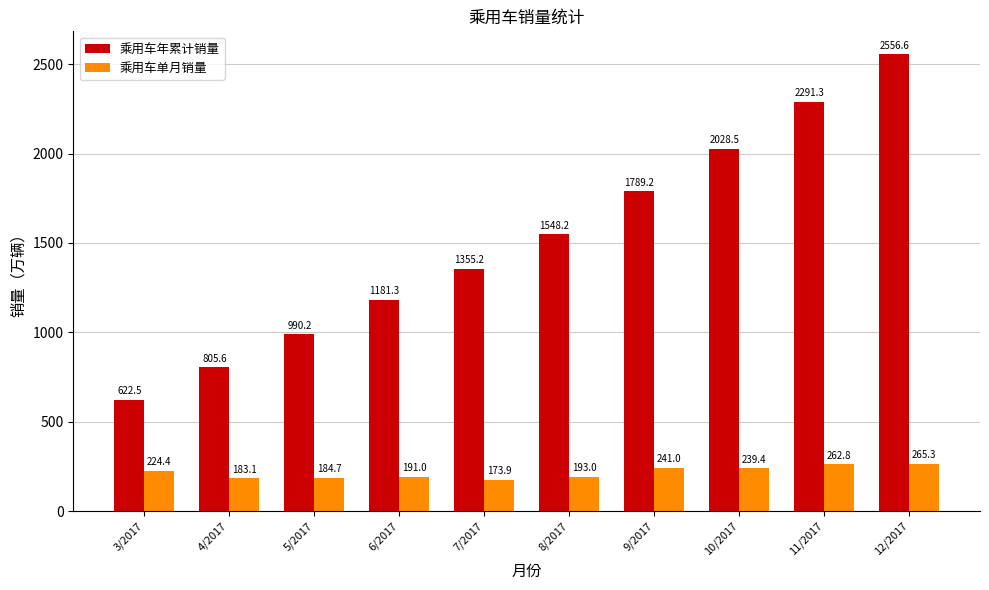

Is the value of 乘用车单月销量 at 5/2017 greater than the value of 乘用车年累计销量 at 9/2017?

No